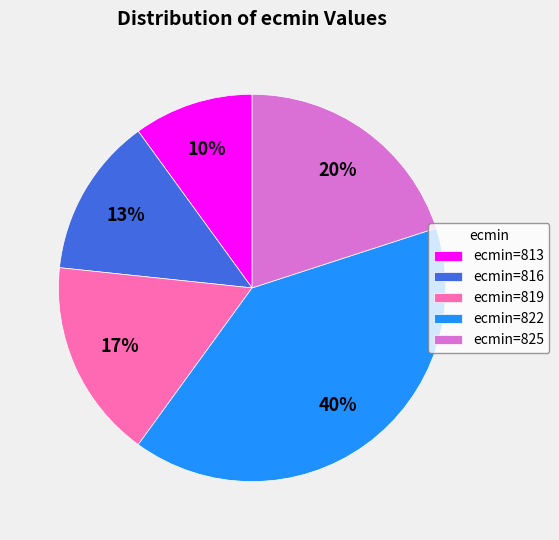

Do ecmin=813 and ecmin=816 together represent more than half of the pie?

No